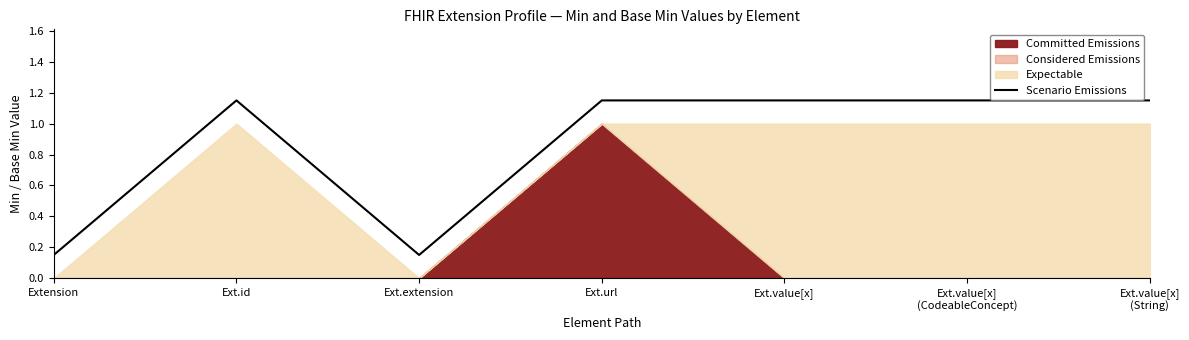

Reading left to right, transcribe all the data shown in this chart.

Extension=0.1	Ext.id=1.1	Ext.extension=0.1	Ext.url=1.1	Ext.value[x]=1.1	Ext.value[x]
(CodeableConcept)=1.1	Ext.value[x]
(String)=1.1